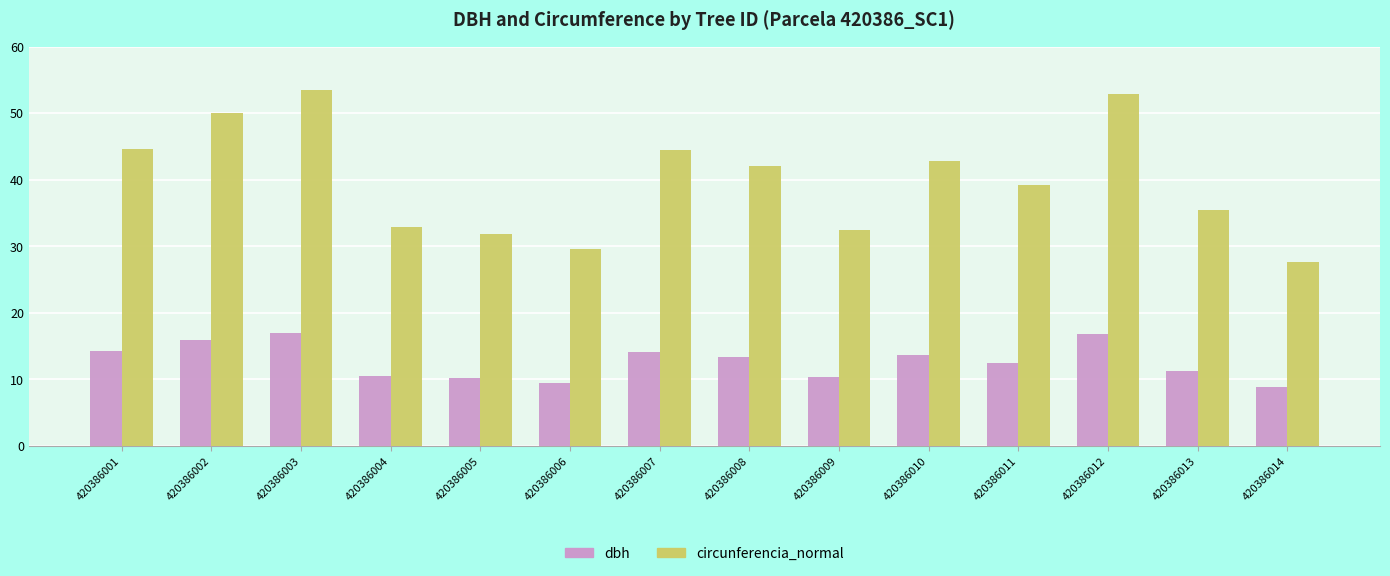

What is the difference between the second highest and minimum values in the circunferencia_normal series?

25.3